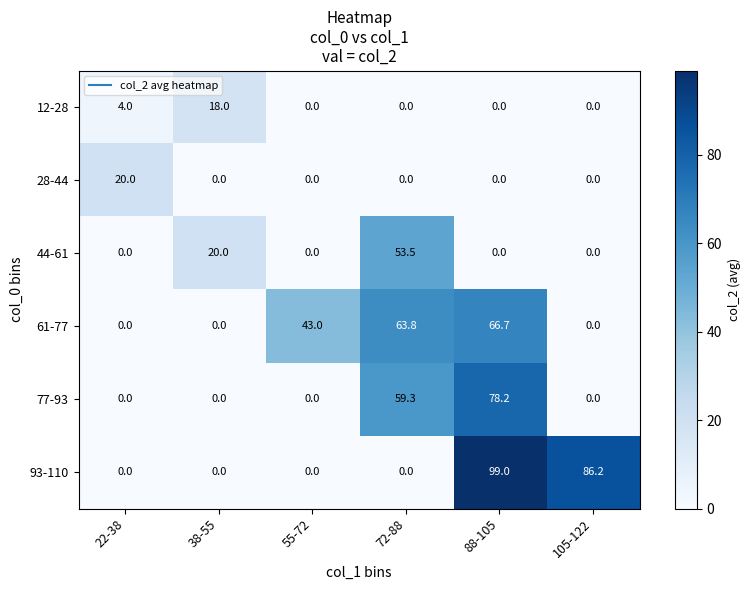

At how many categories does at least one series exceed 45?

3